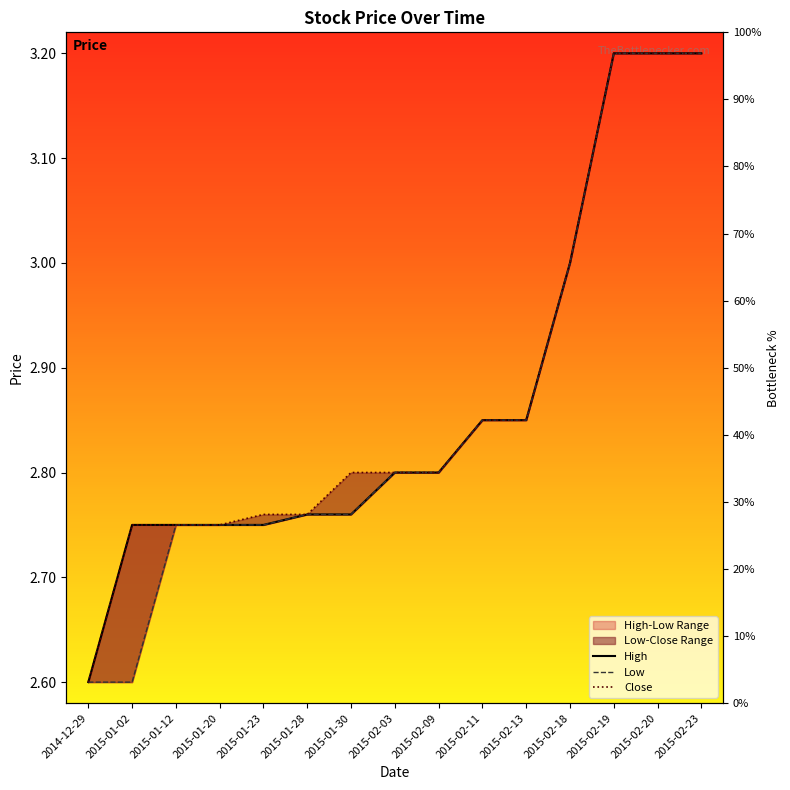

True or false: Close and Low intersect in this chart.

False